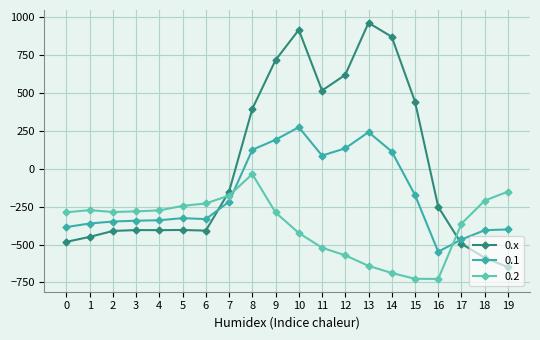

Rank the series by their maximum value, from highest to lowest.

0.x, 0.1, 0.2